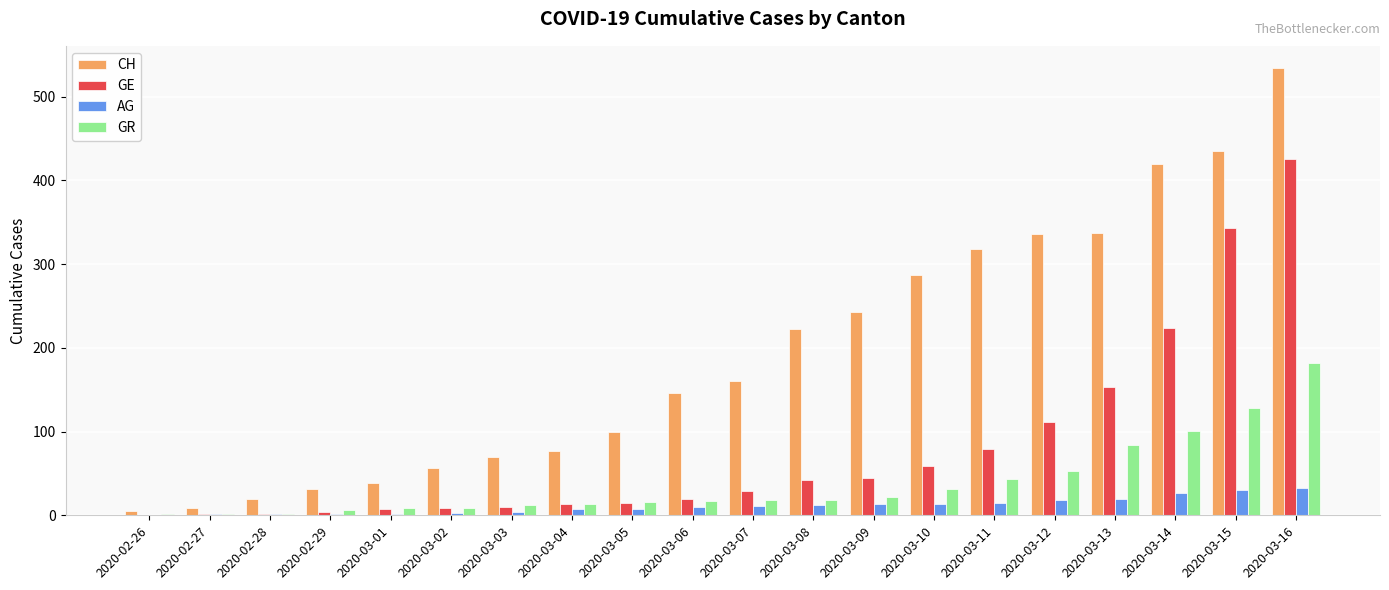

What is the sum of all CH values?

3843